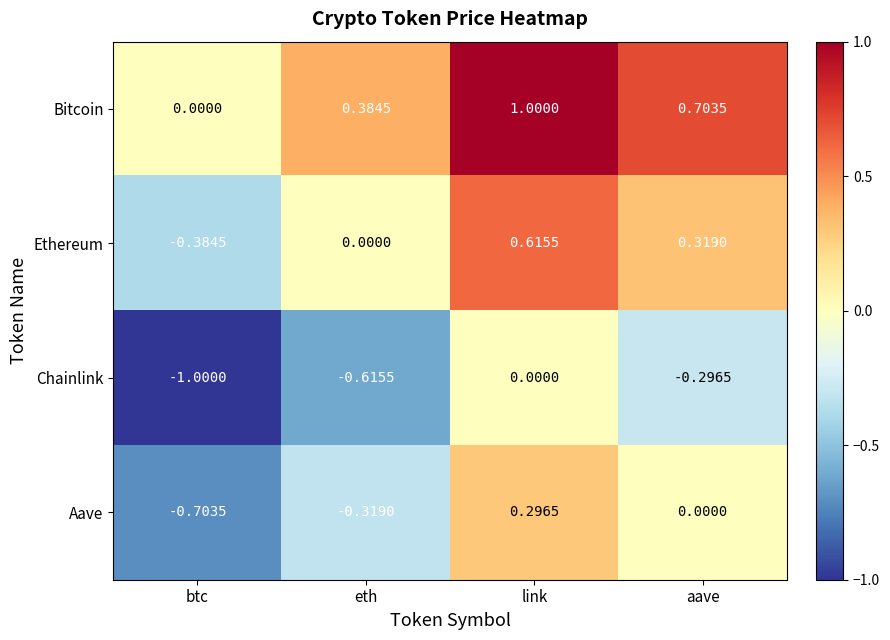

Rank the series by their average value, from highest to lowest.

Bitcoin, Ethereum, Aave, Chainlink